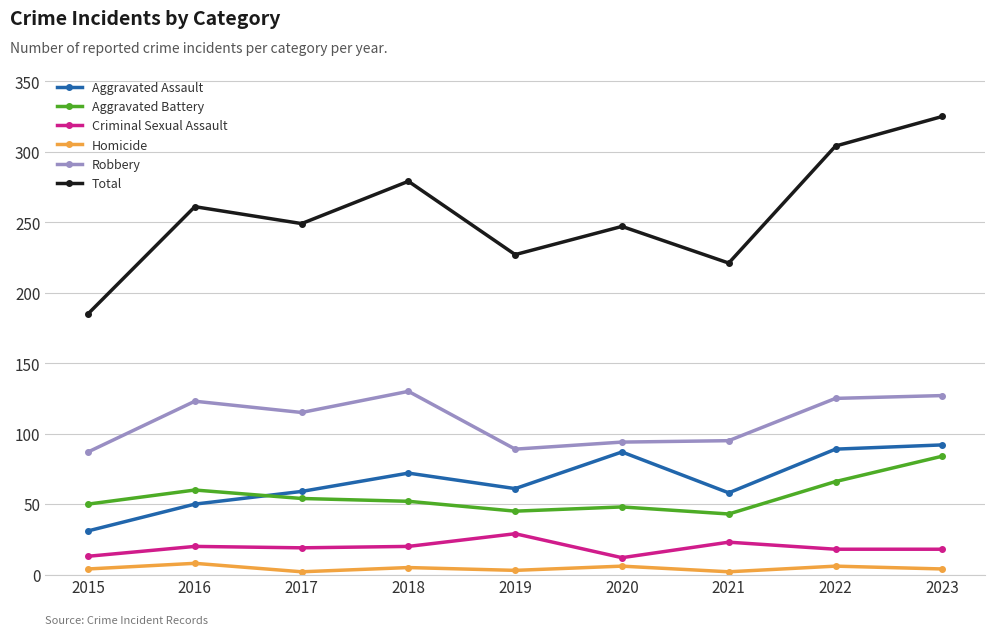

How many data points in Aggravated Battery are less than 52?

4